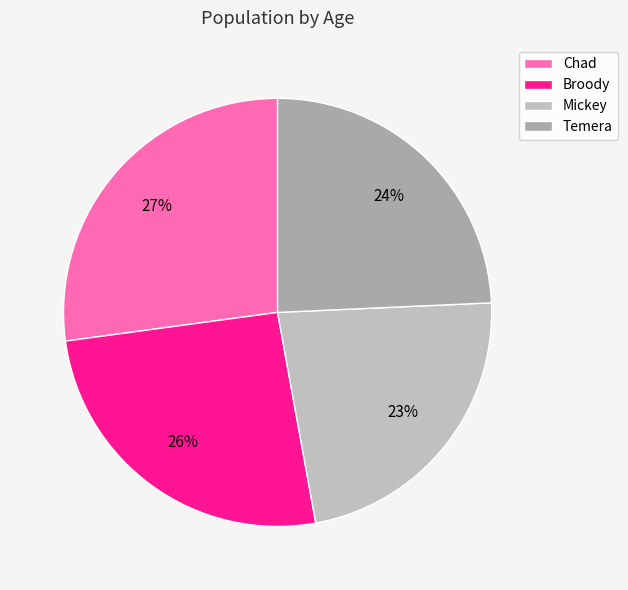

How many segments does this pie chart have?

4